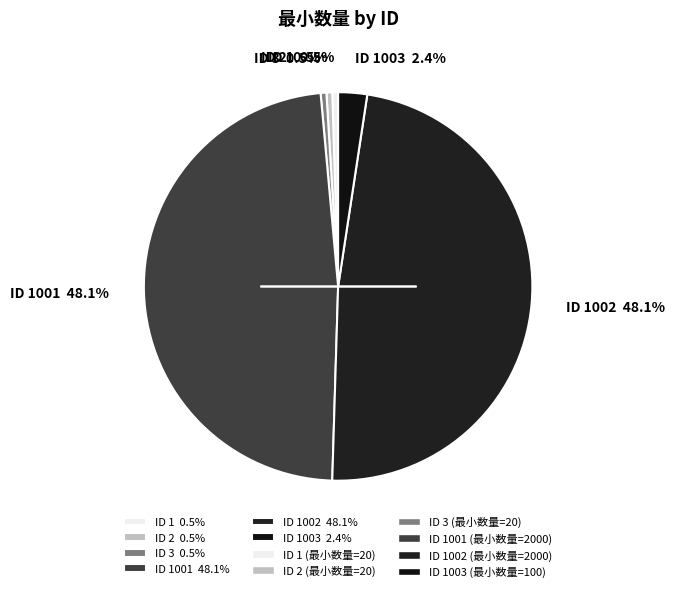

Approximately how many times larger is the value at ID 1001 48.1% compared to ID 1 0.5%?

100.0